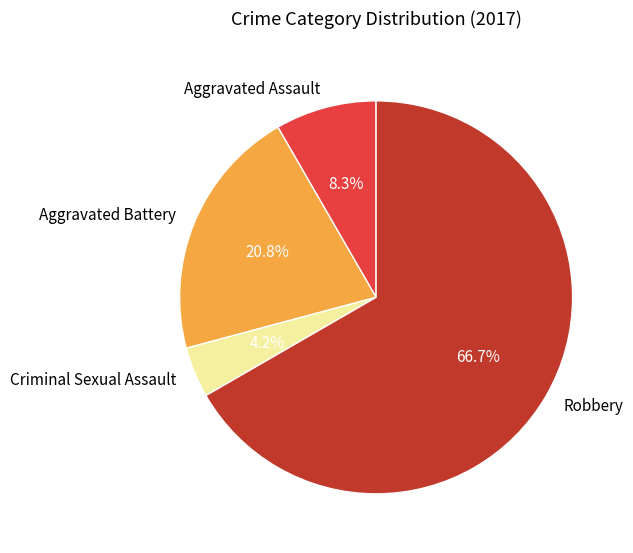

Does any single category account for the majority?

Yes